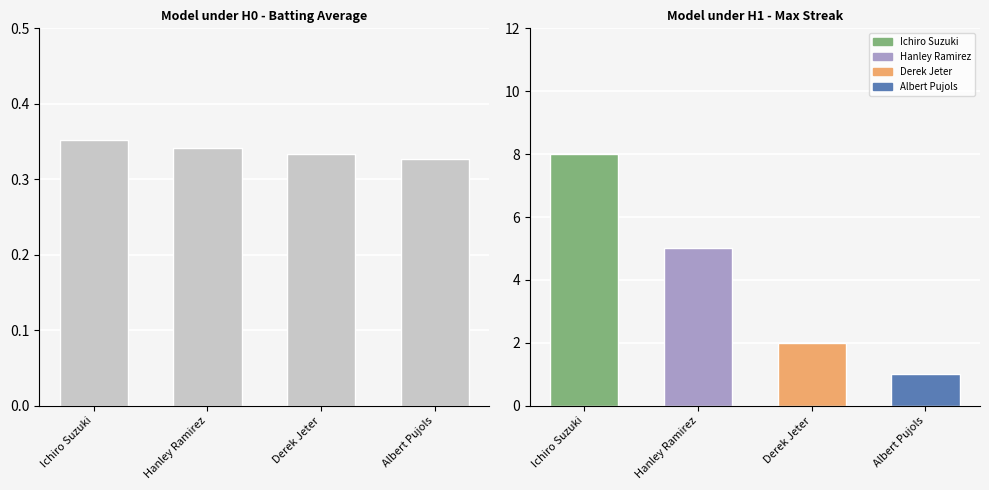

Which series has the largest total across all categories?

Max Streak